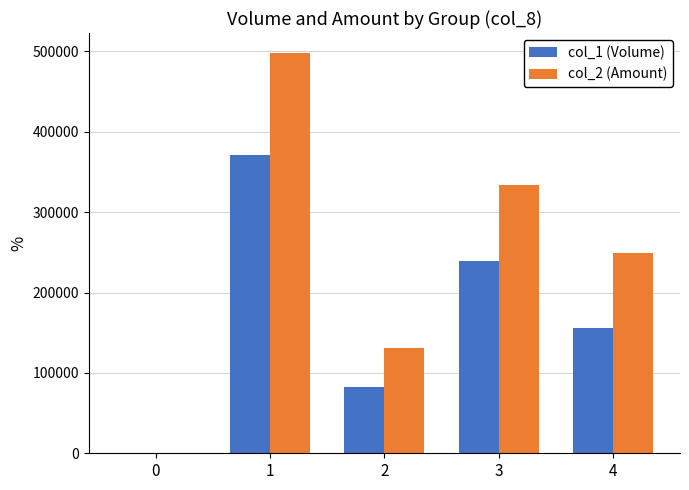

What is the total value across all series at 3?

572760